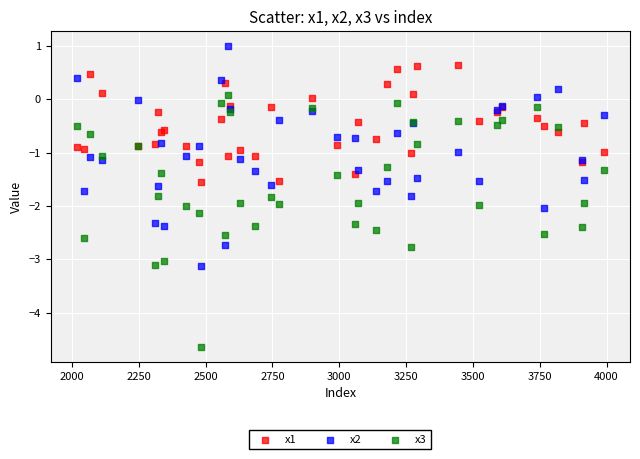

What are all the series names shown in the legend?

x1, x2, x3